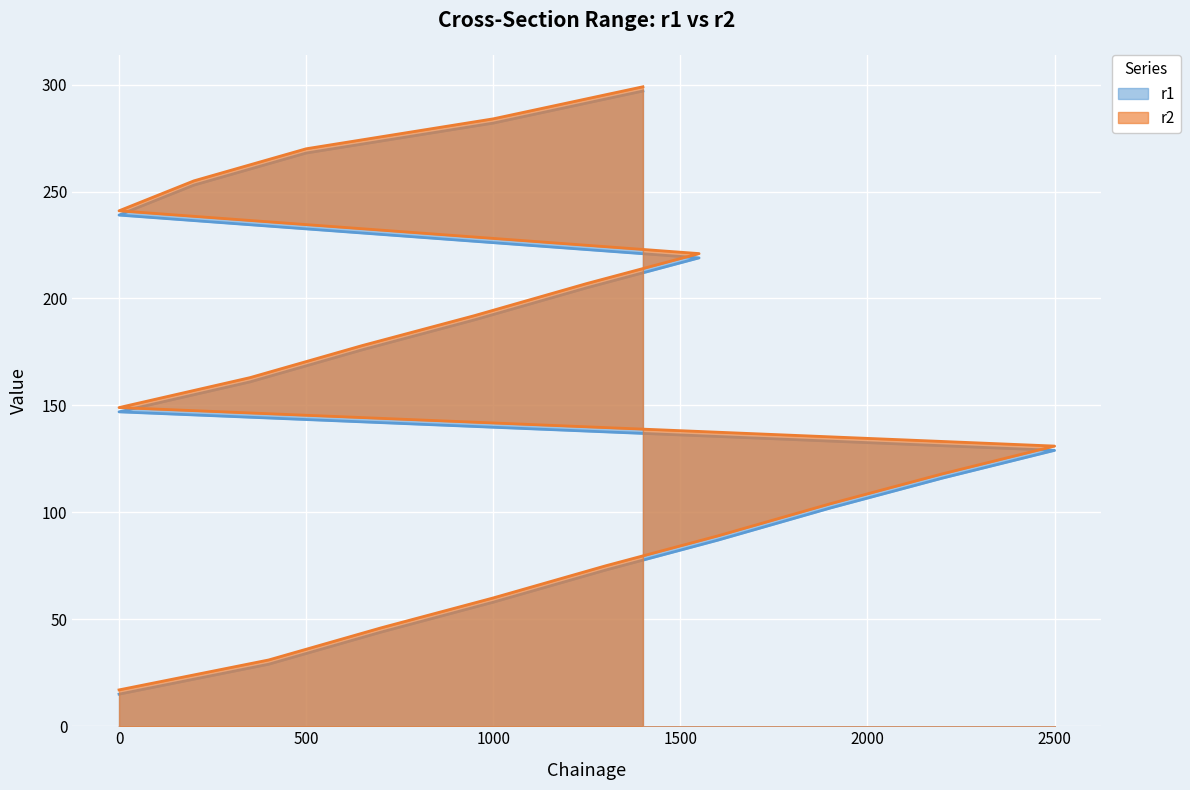

How many values in the r2 series exceed 163?

9